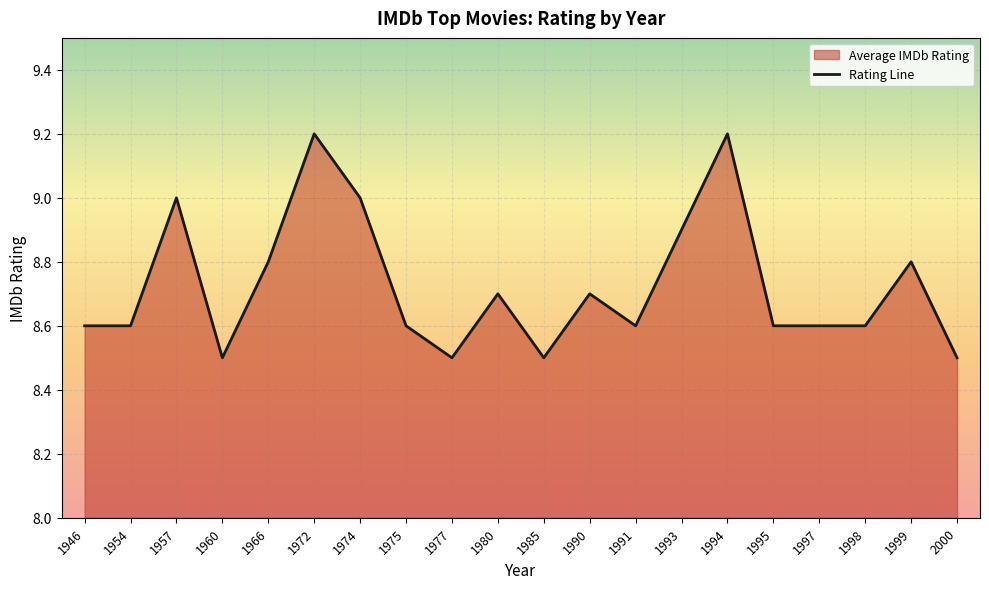

What is the average value?

8.7